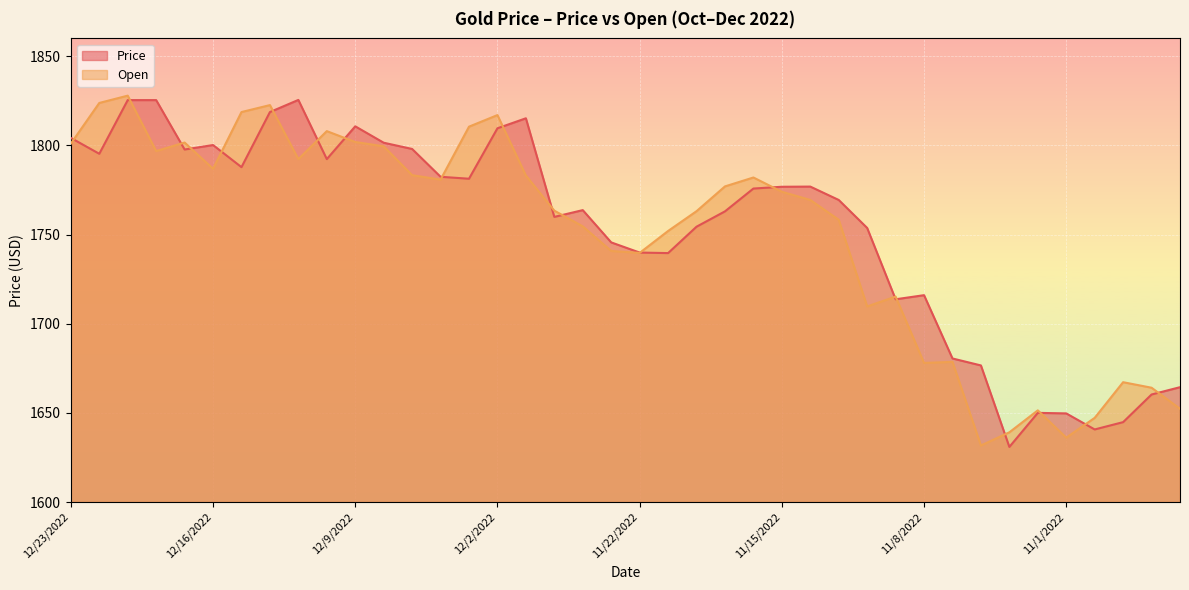

True or false: Open has a value of 1739.7 at 11/22/2022.

True